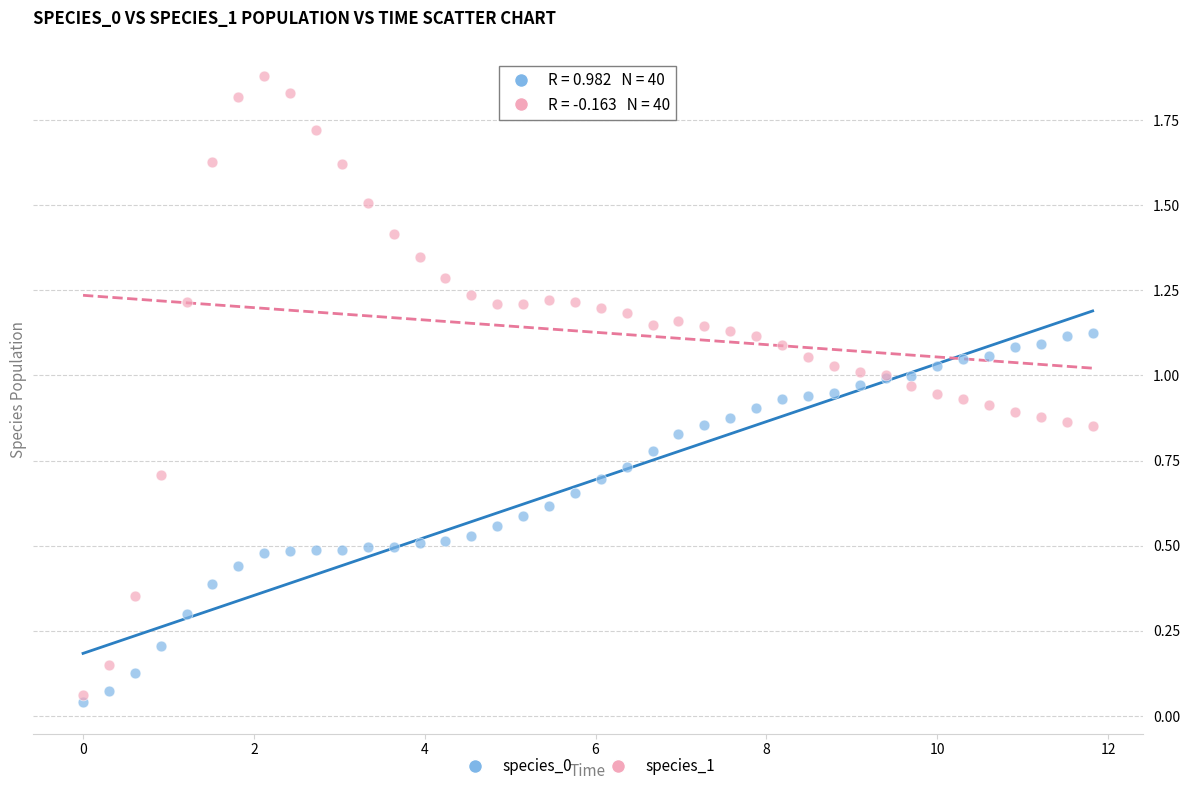

Which series reaches the maximum Y coordinate?

species_1